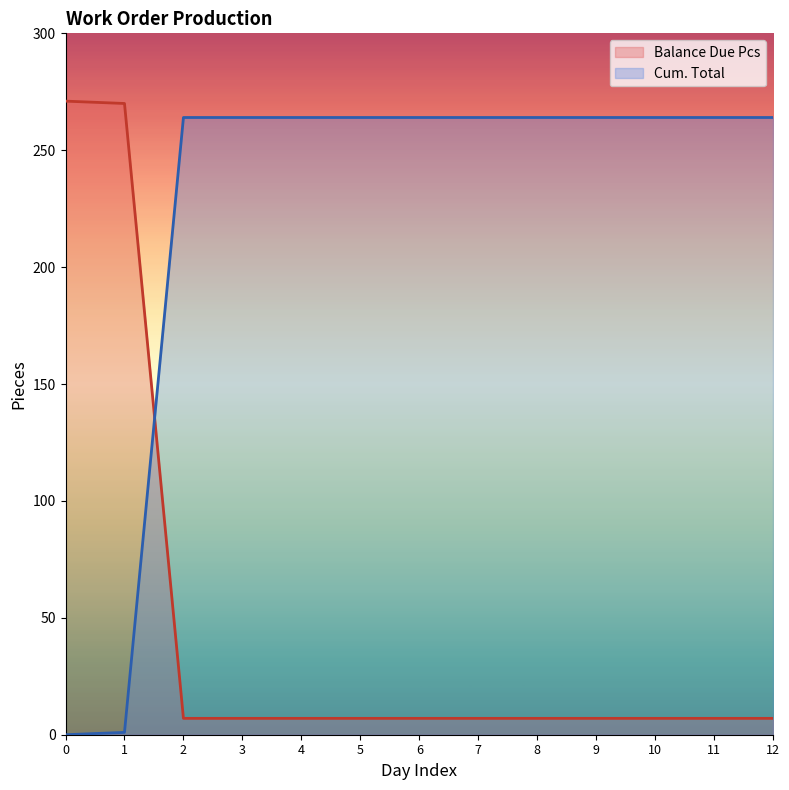

Rank the categories by Balance Due Pcs value from lowest to highest.

2, 3, 4, 5, 6, 7, 8, 9, 10, 11, 12, 1, 0